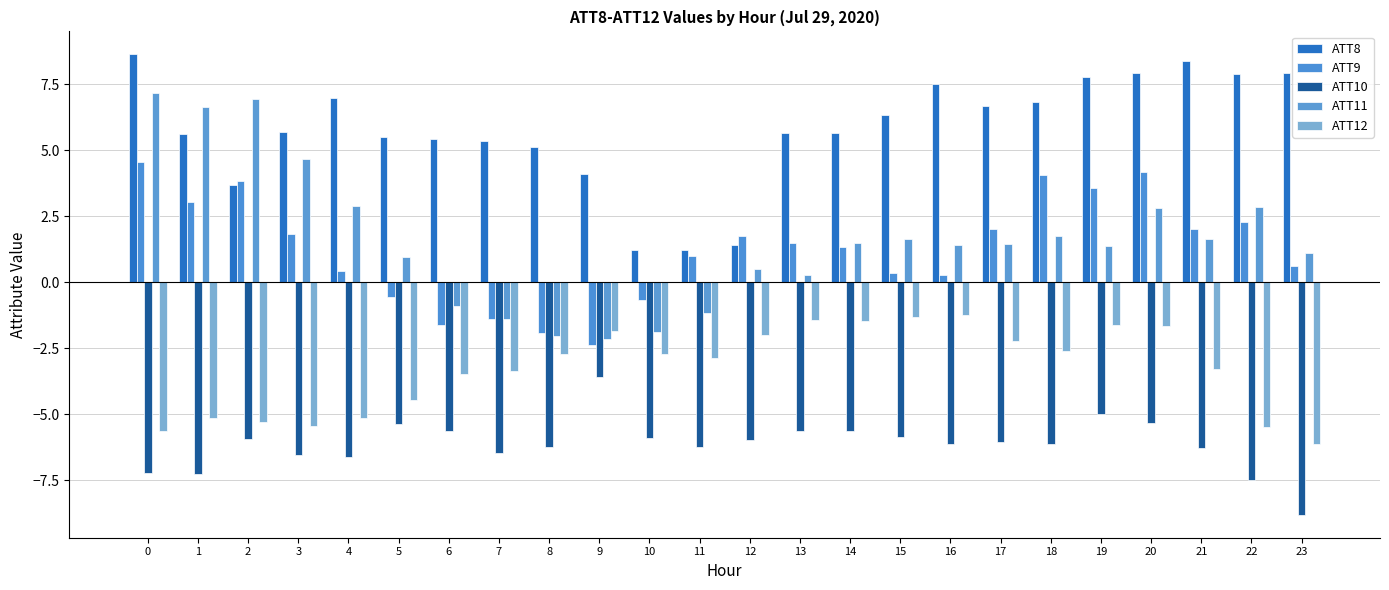

List the labels in order of ATT8 value, largest first.

0, 21, 23, 20, 22, 19, 16, 4, 18, 17, 15, 3, 13, 14, 1, 5, 6, 7, 8, 9, 2, 12, 10, 11